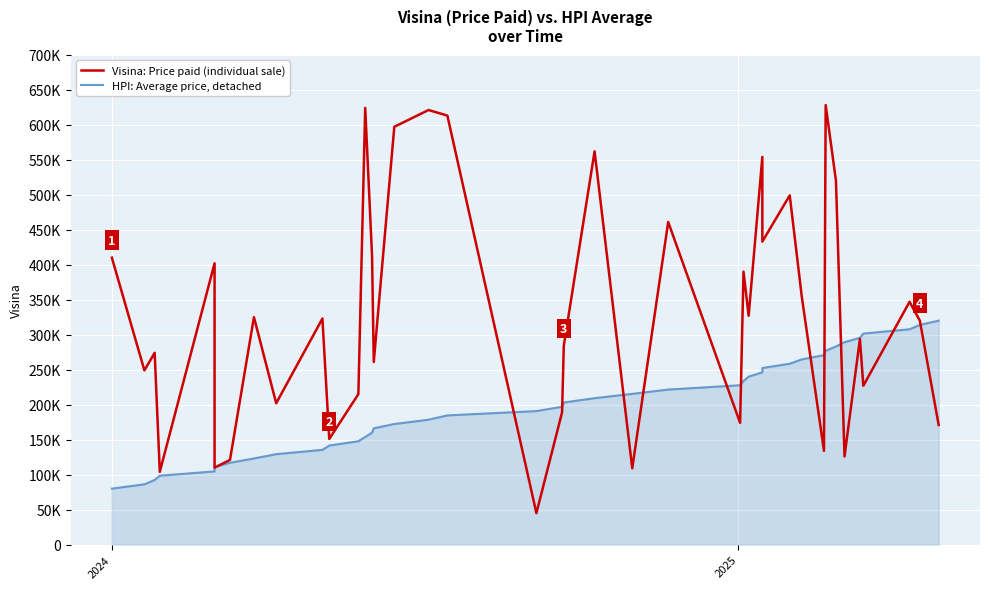

What is the sum of all Visina: Price paid (individual sale) values?

13163000.0